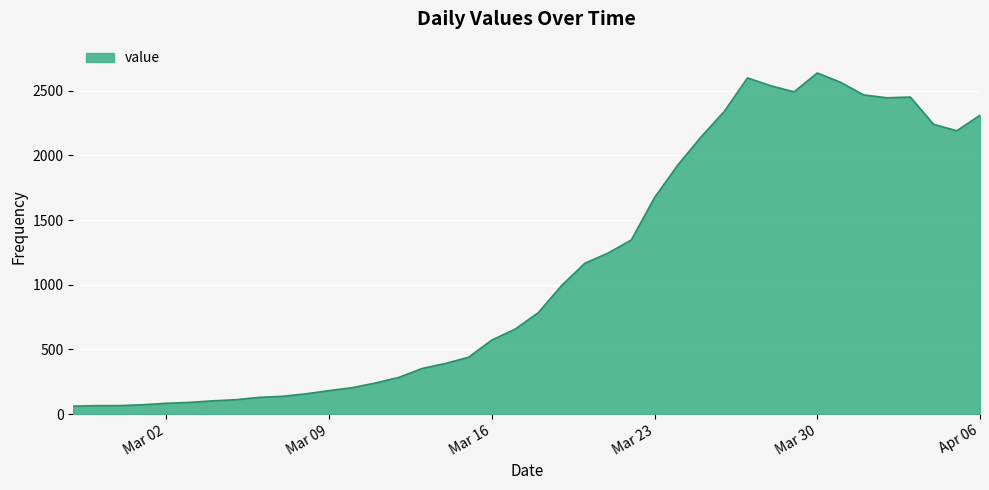

How many distinct data groups are displayed?

1